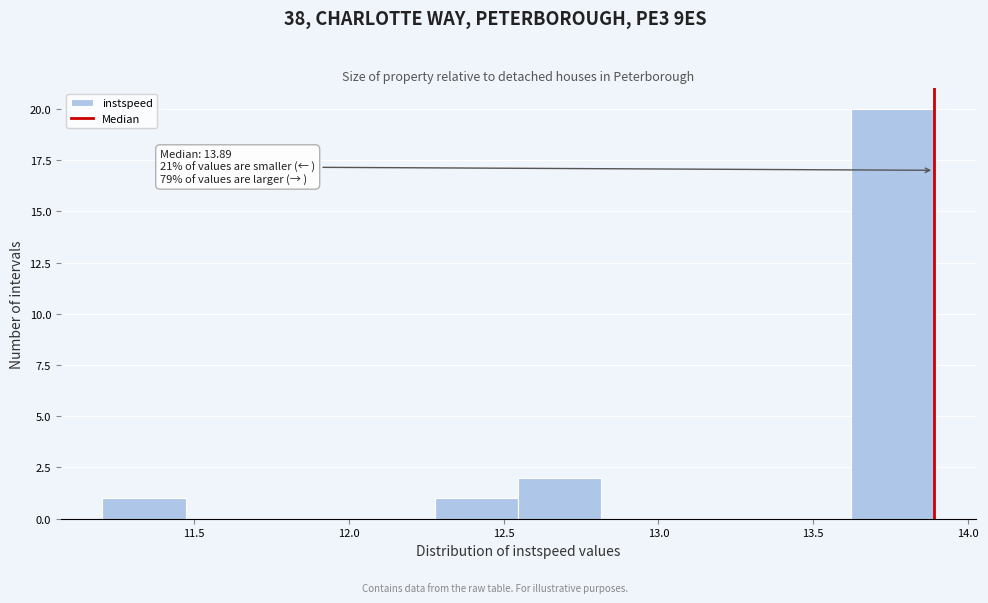

Which range on the x-axis has the tallest bar?

13.60 to 13.90